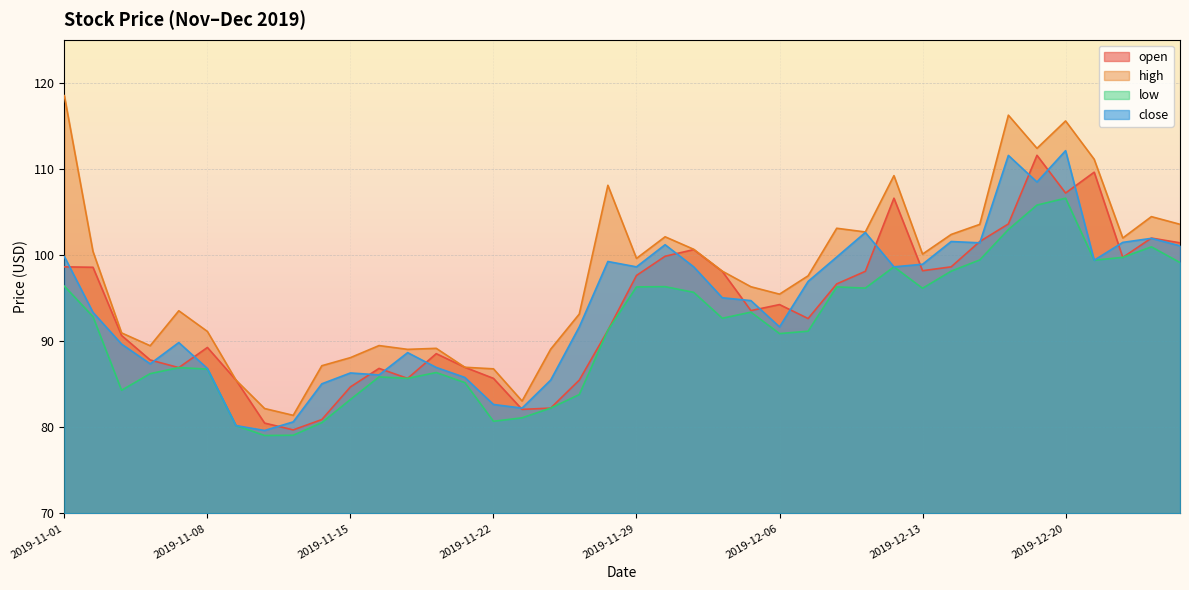

What is the difference between the highest and lowest values at 2019-12-24?

2.2